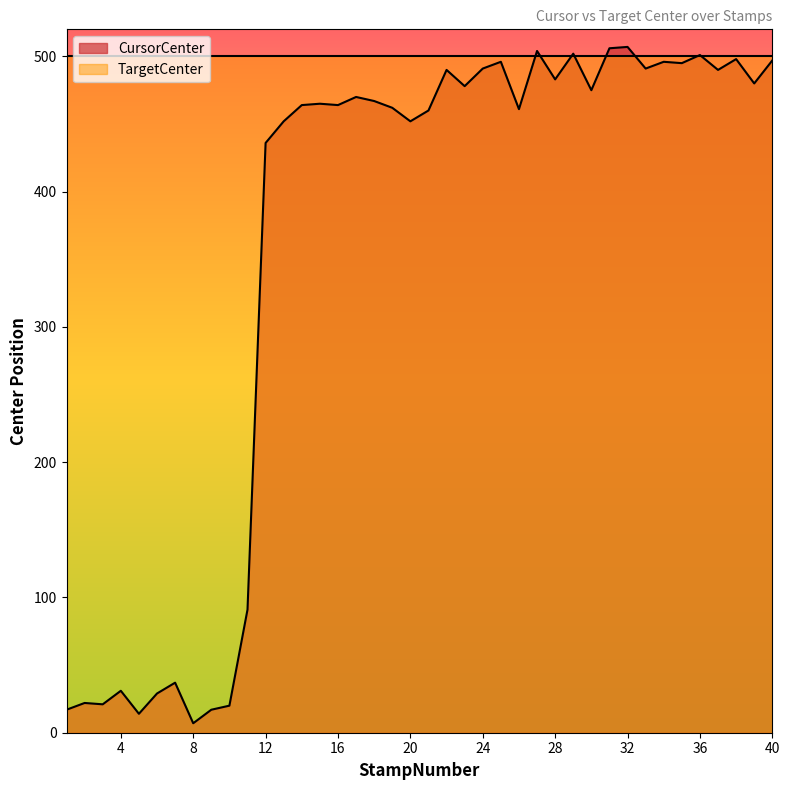

The value at 16 is 105. True or false?

False